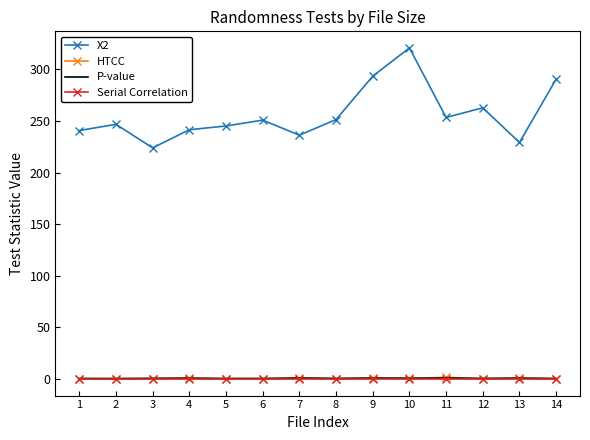

True or false: Serial Correlation and HTCC intersect in this chart.

False